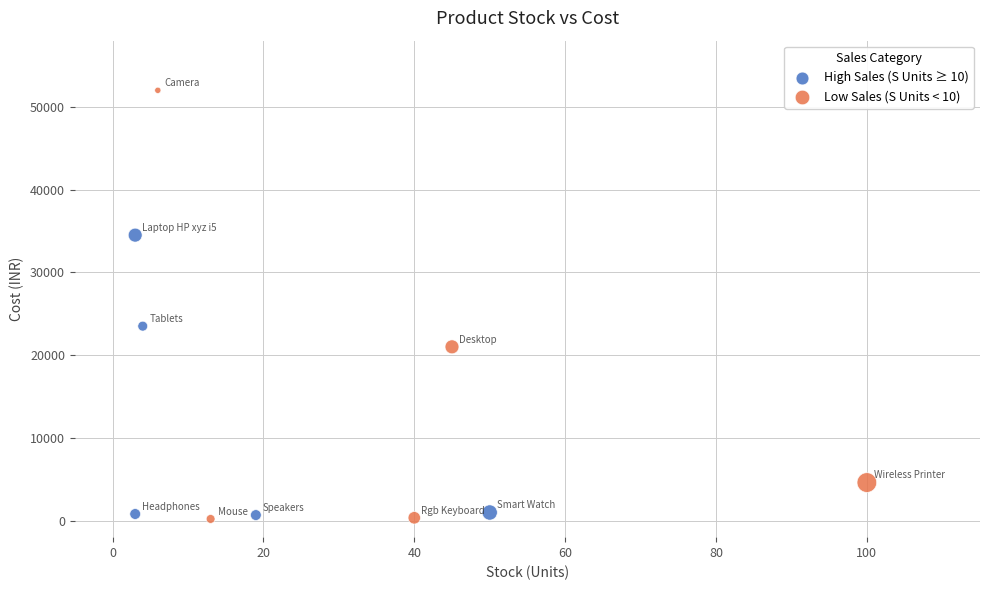

Which series has the widest spread of Y values?

Low Sales (S Units < 10)